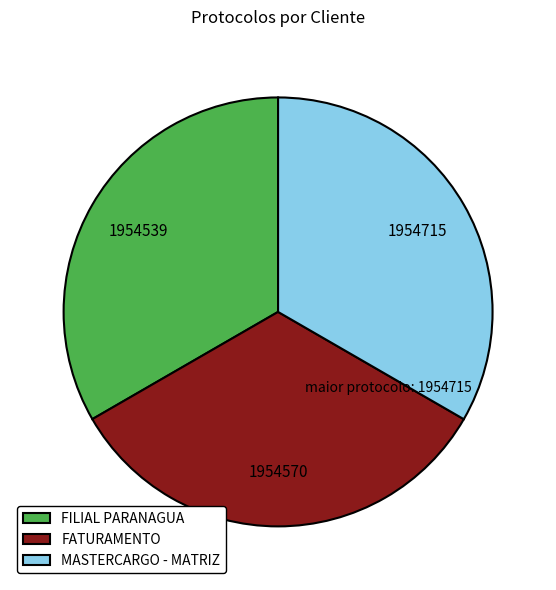

Is there a majority slice in this chart?

No